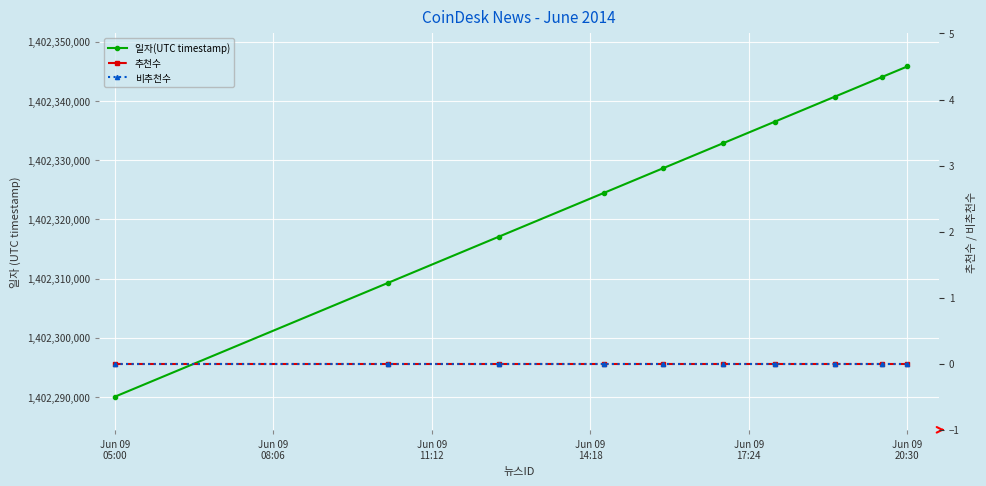

What are all the series names shown in the legend?

일자(UTC timestamp), 추천수, 비추천수